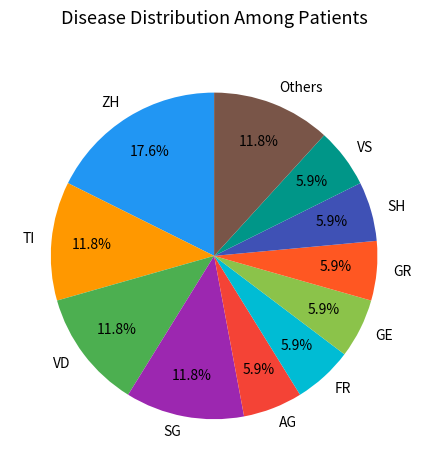

What portion of the pie excludes SG?

88.2%